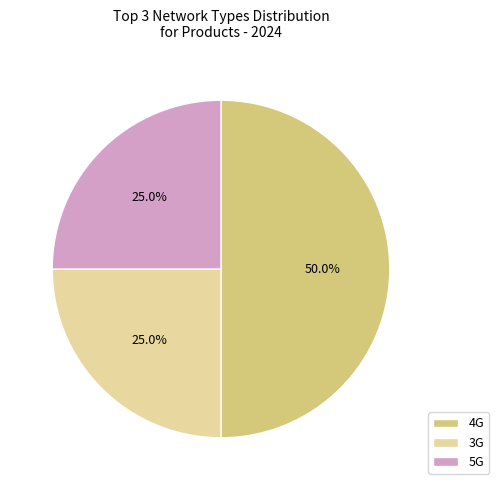

How many slices are in this pie chart?

3